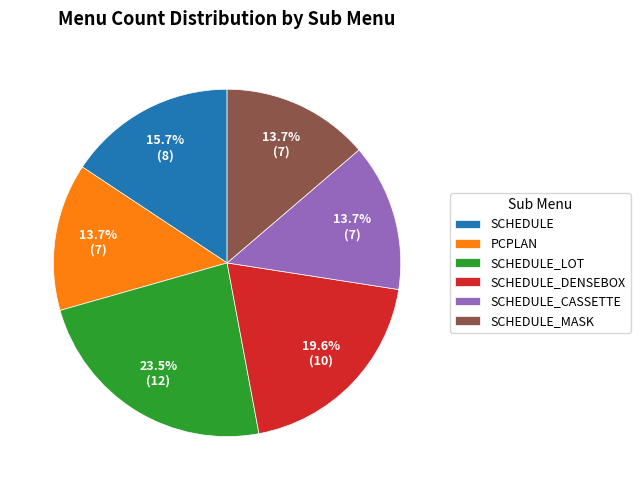

Does any single category account for the majority?

No